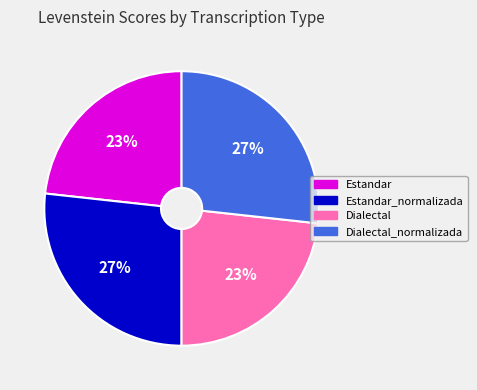

Between Estandar_normalizada and Estandar, which is larger?

Estandar_normalizada